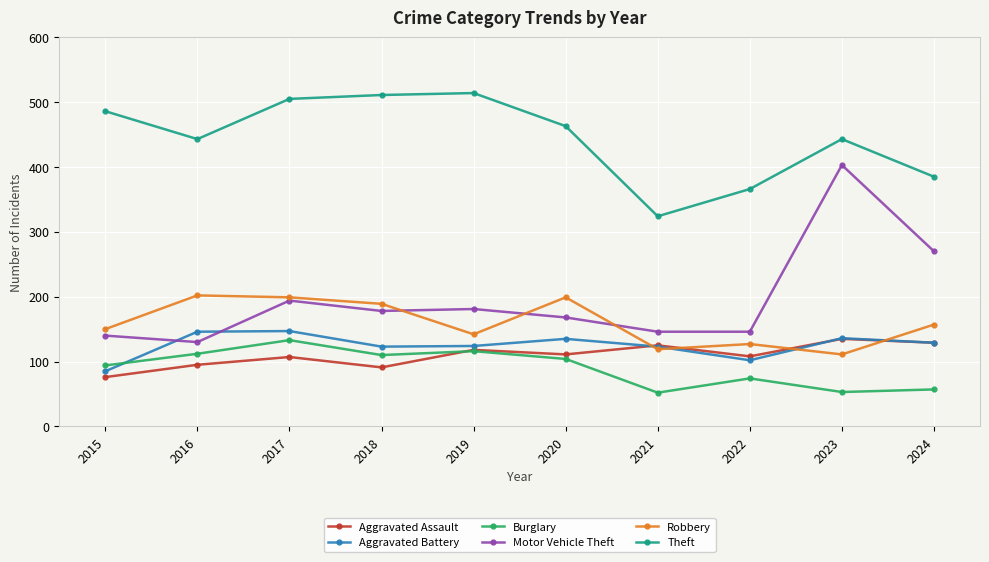

Where is the first local minimum for Aggravated Assault?

2018